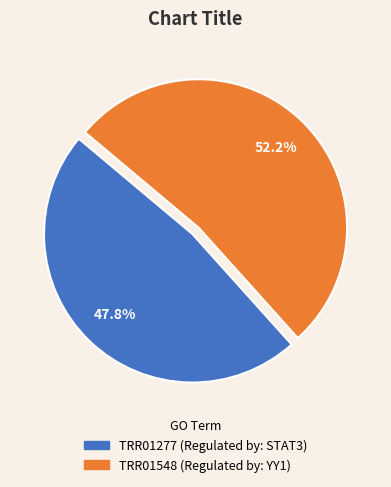

Count the number of slices in the pie.

2